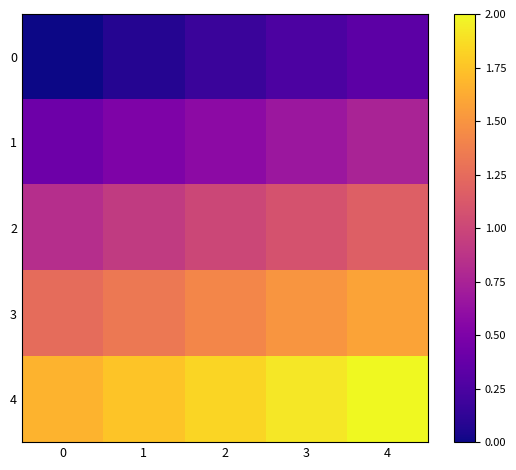

At how many categories does at least one series exceed 1?

5